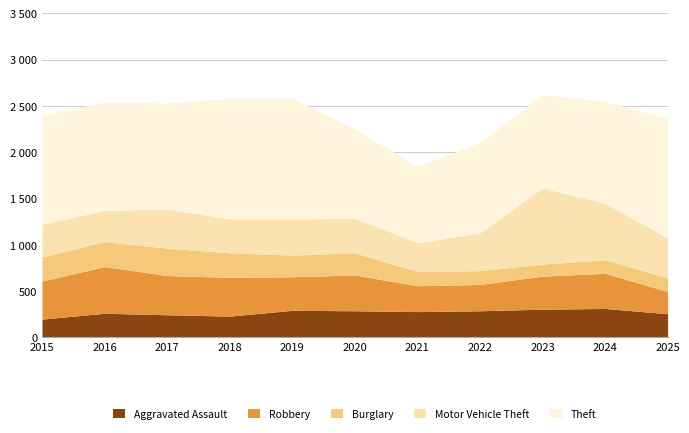

Which series has the widest spread of values?

Motor Vehicle Theft